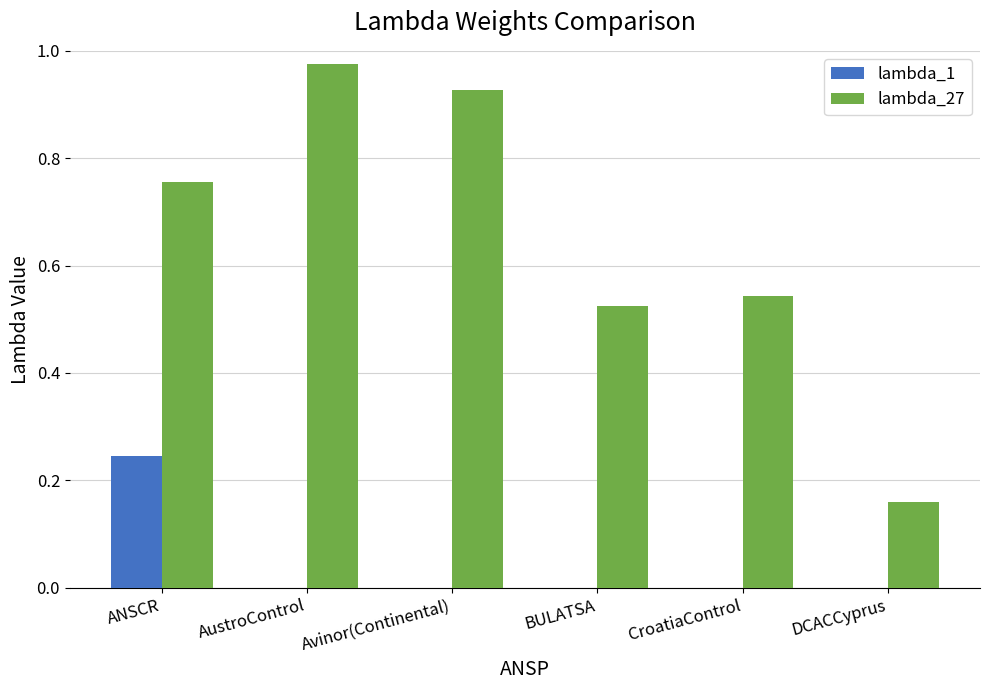

Does the chart contain stacked bars?

No